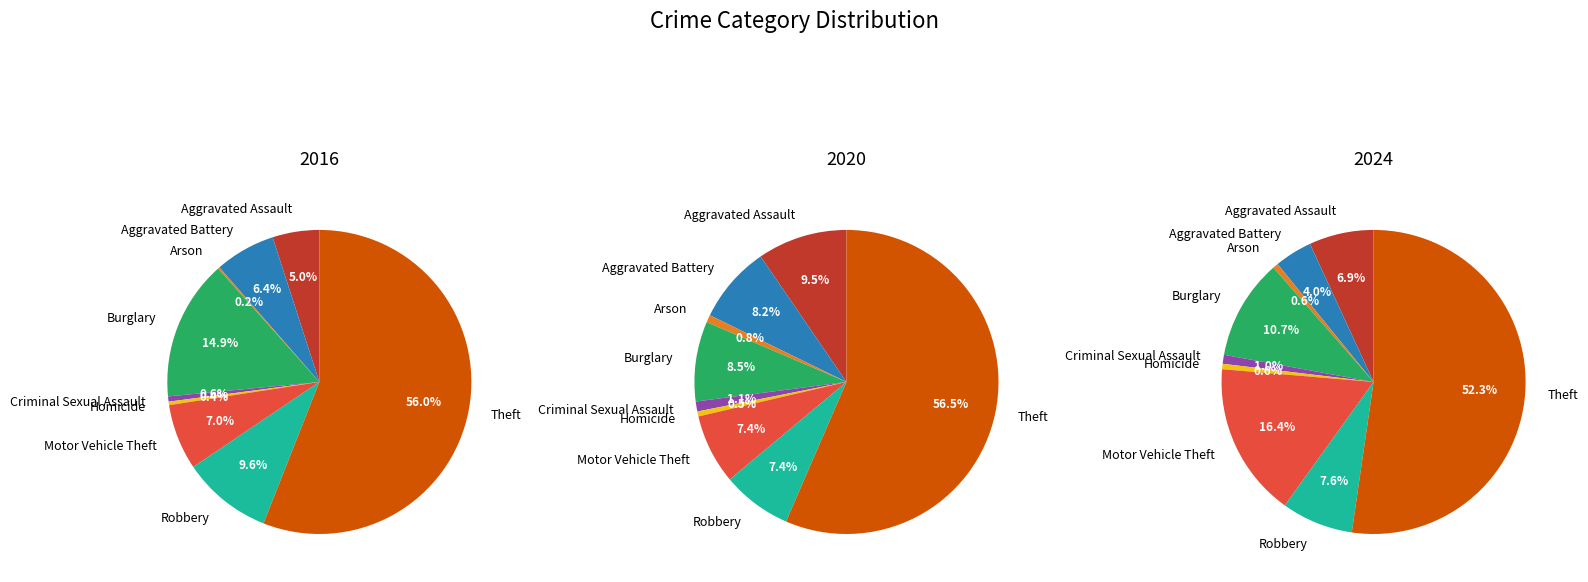

To the nearest percent, what is the average slice percentage?

11%